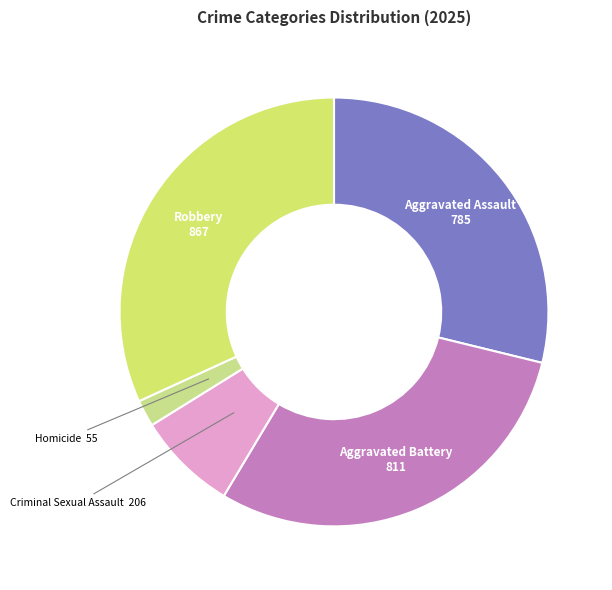

True or false: Criminal Sexual Assault accounts for 8% of the total.

True